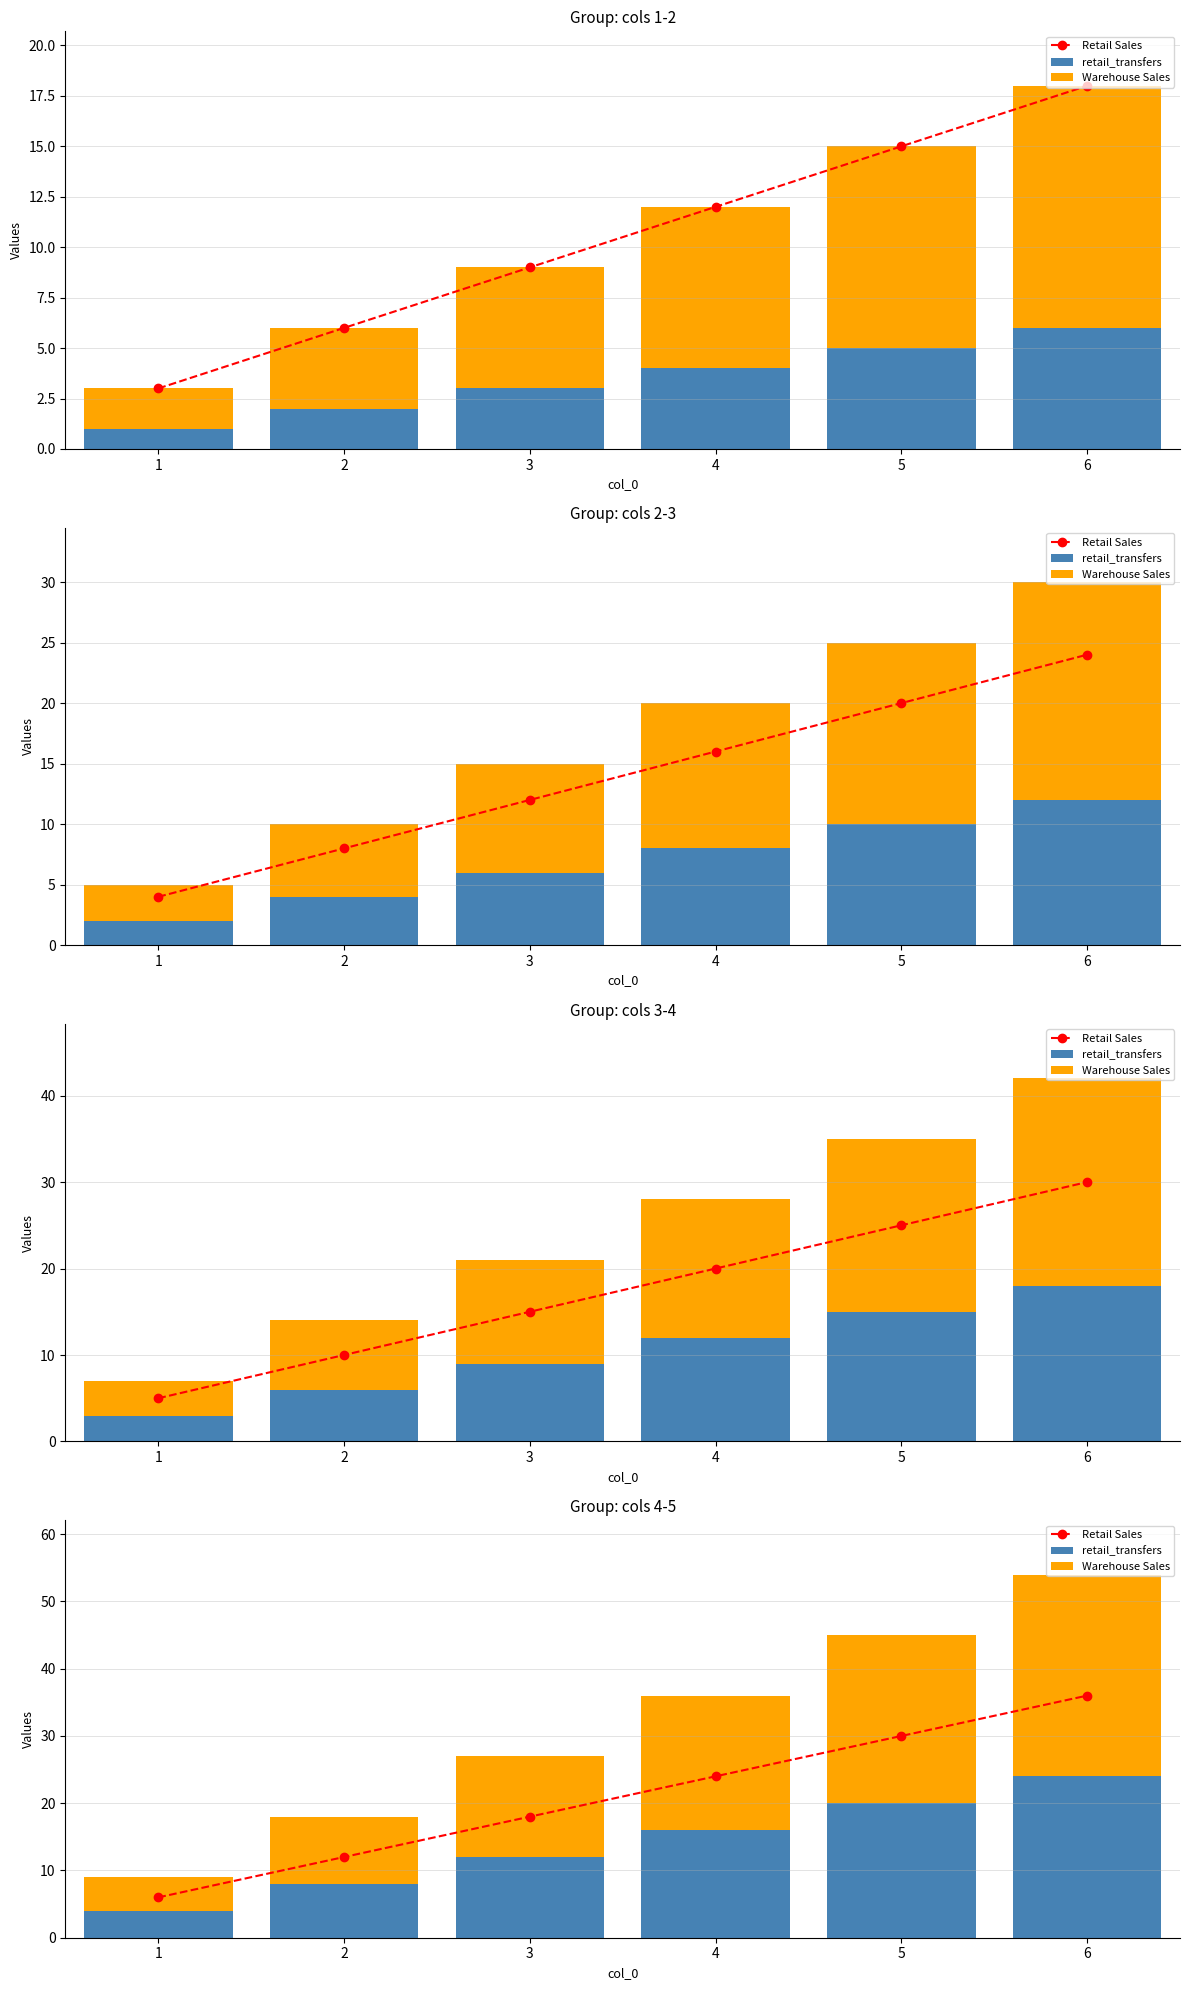

List the series in order of their peak value, lowest first.

retail_transfers, Warehouse Sales, Retail Sales